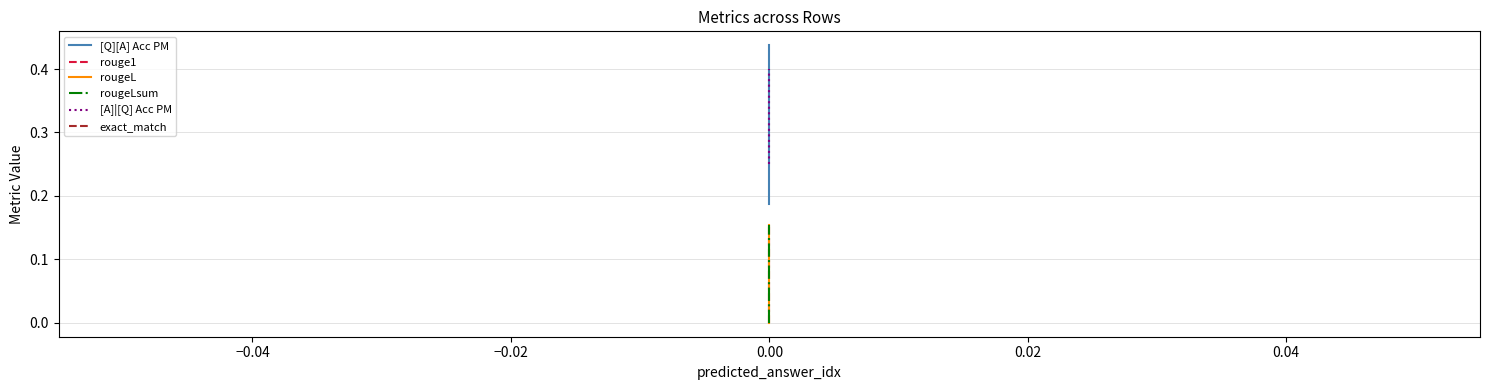

True or false: rouge1 has a value of 0.1 at 0.00.

False